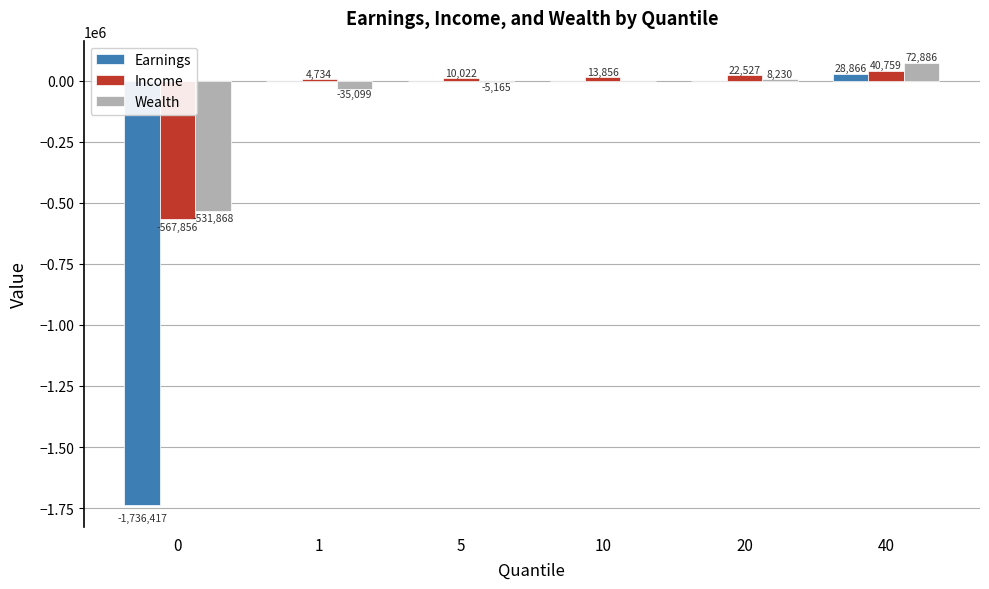

What is the total value across all series at 20?

30757.3